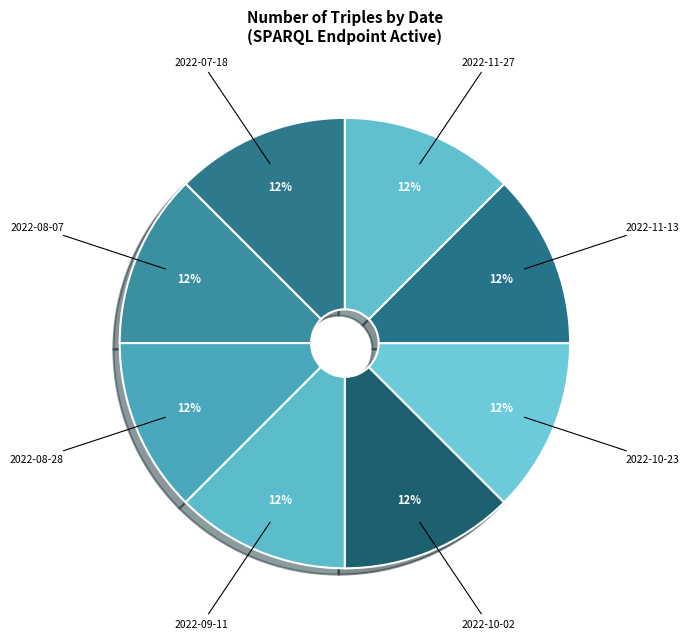

How many segments does this pie chart have?

8